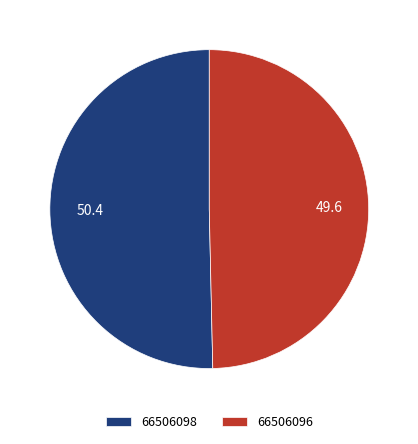

True or false: 66506096 accounts for 50% of the total.

True